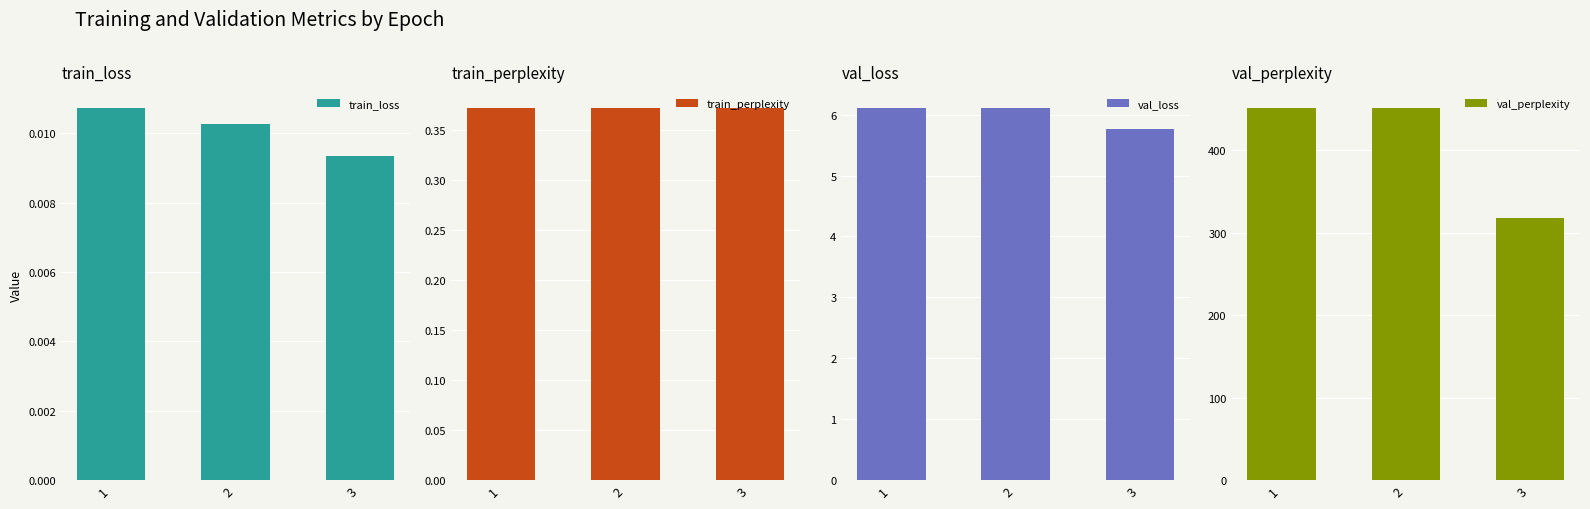

Rank the series by their maximum value, from highest to lowest.

val_perplexity, val_loss, train_perplexity, train_loss